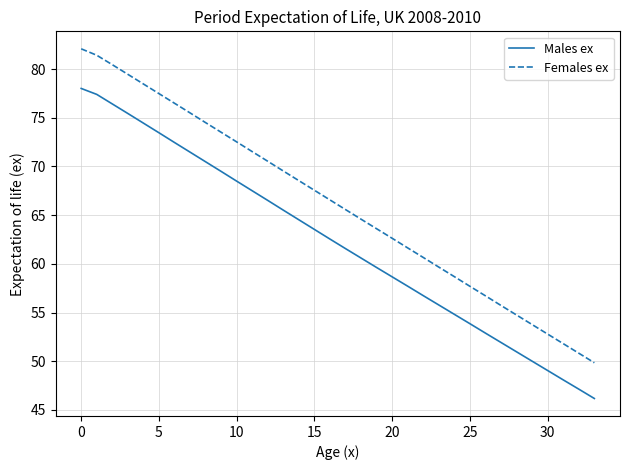

Does the chart display data point markers on the line(s)?

No